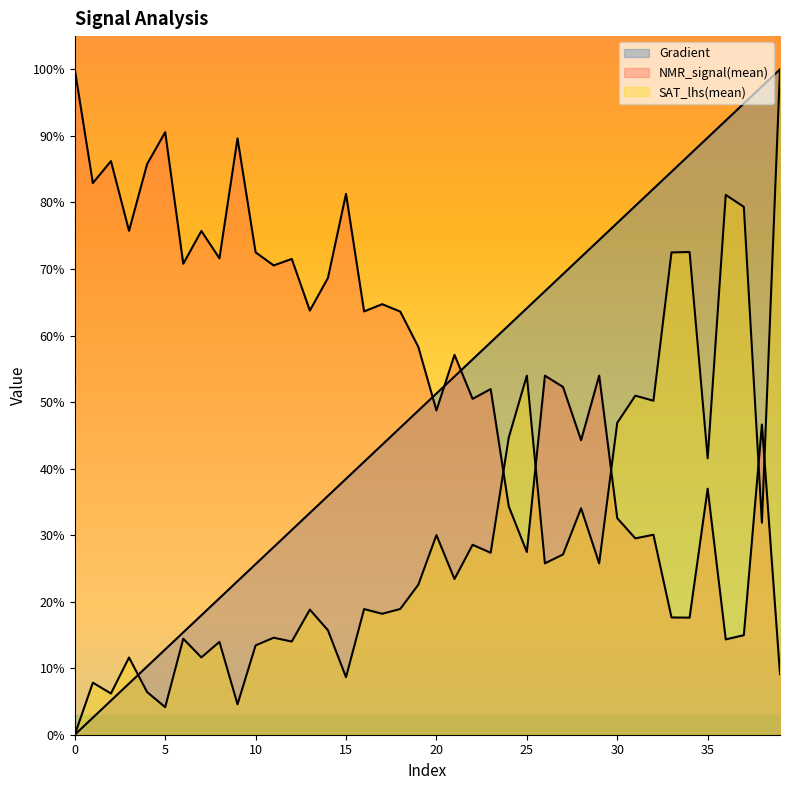

How many data points in SAT_lhs(mean) are less than 23?

20